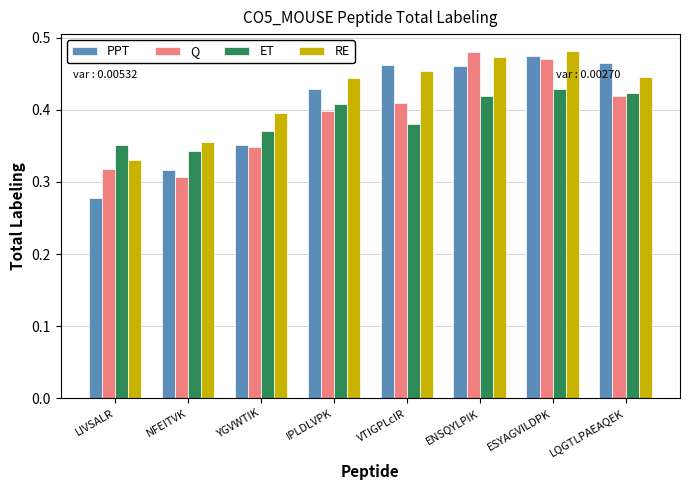

Which series has the largest range (max minus min)?

PPT